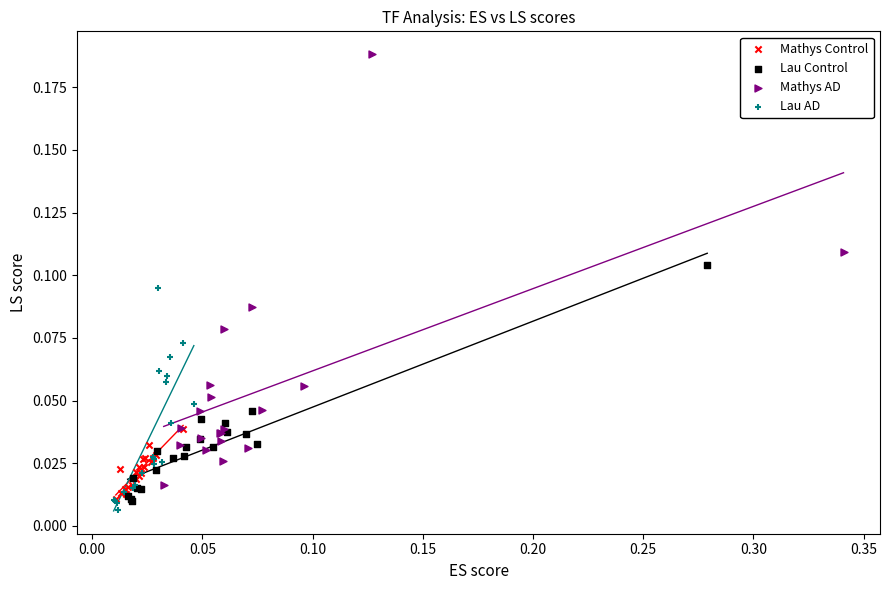

Which series reaches the maximum Y coordinate?

Mathys AD